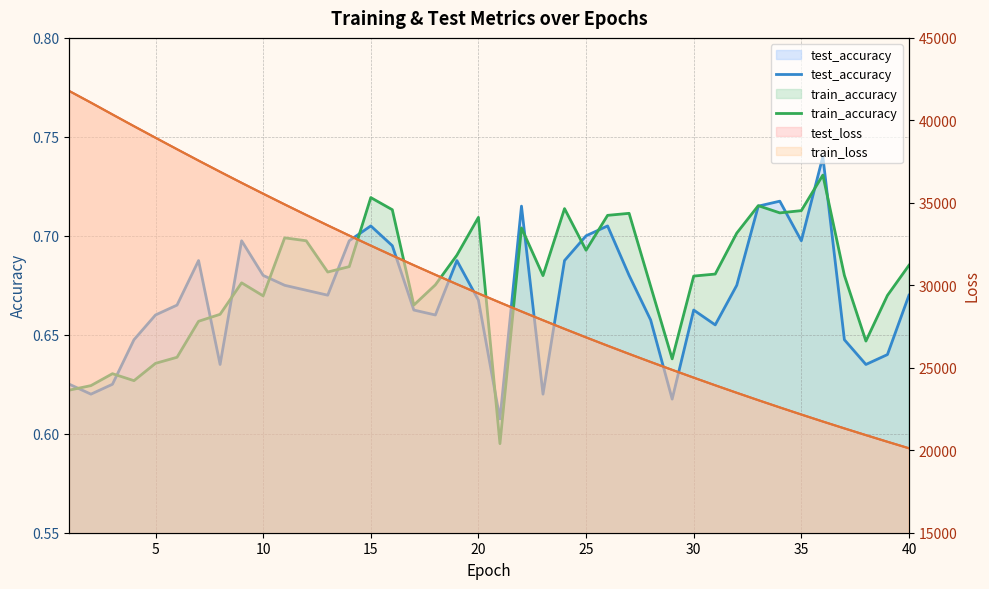

What is the sum of all train_accuracy values?

27.1